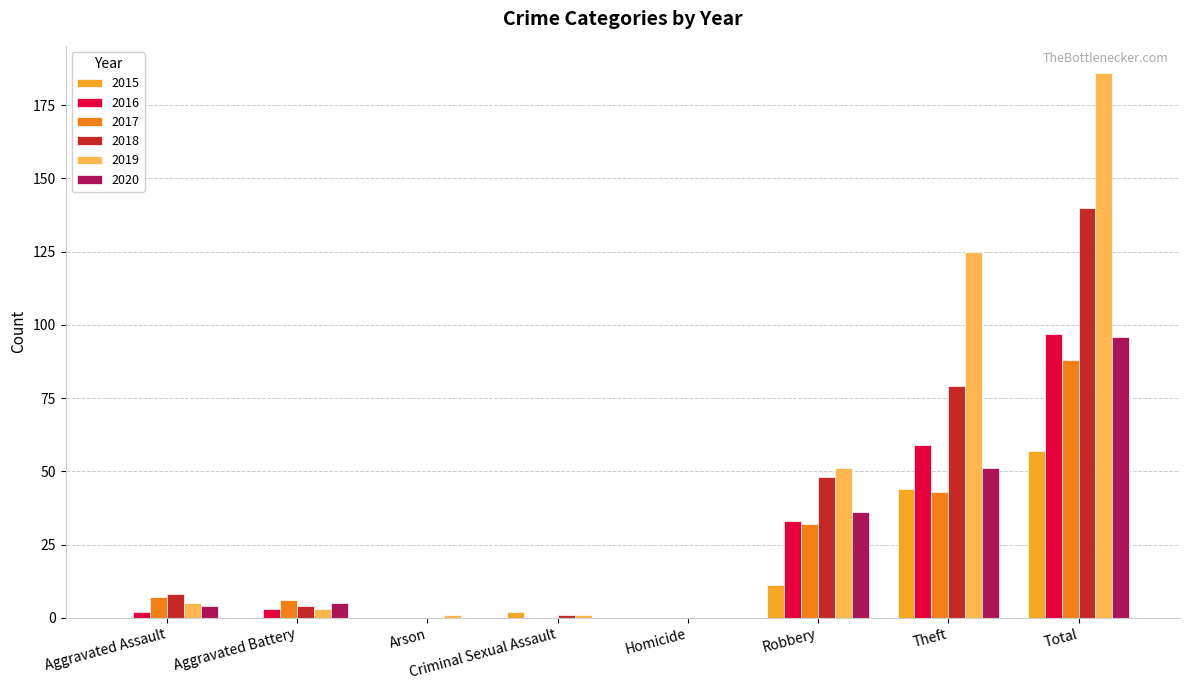

At which category is the sum across all series the highest?

Total